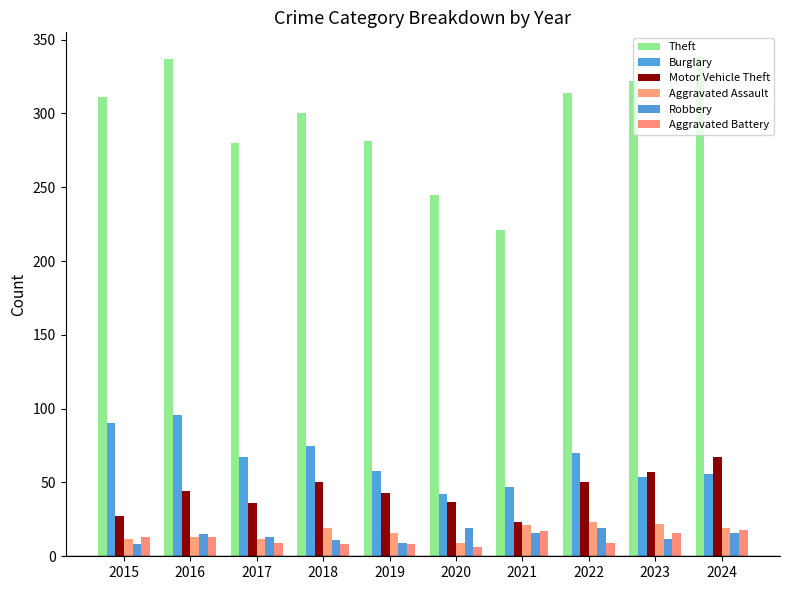

What value does the Theft series have at 2018?

300